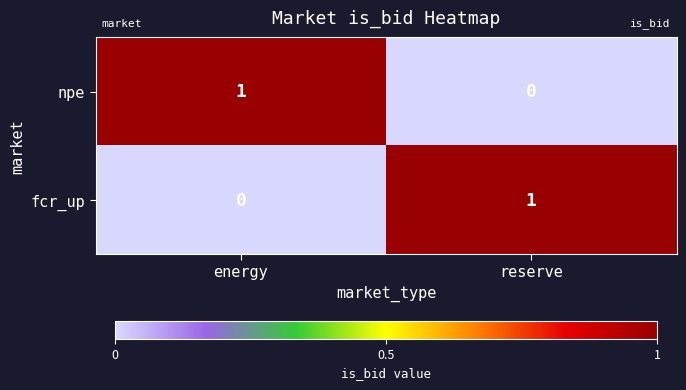

Where is npe nearest to the value 0?

reserve